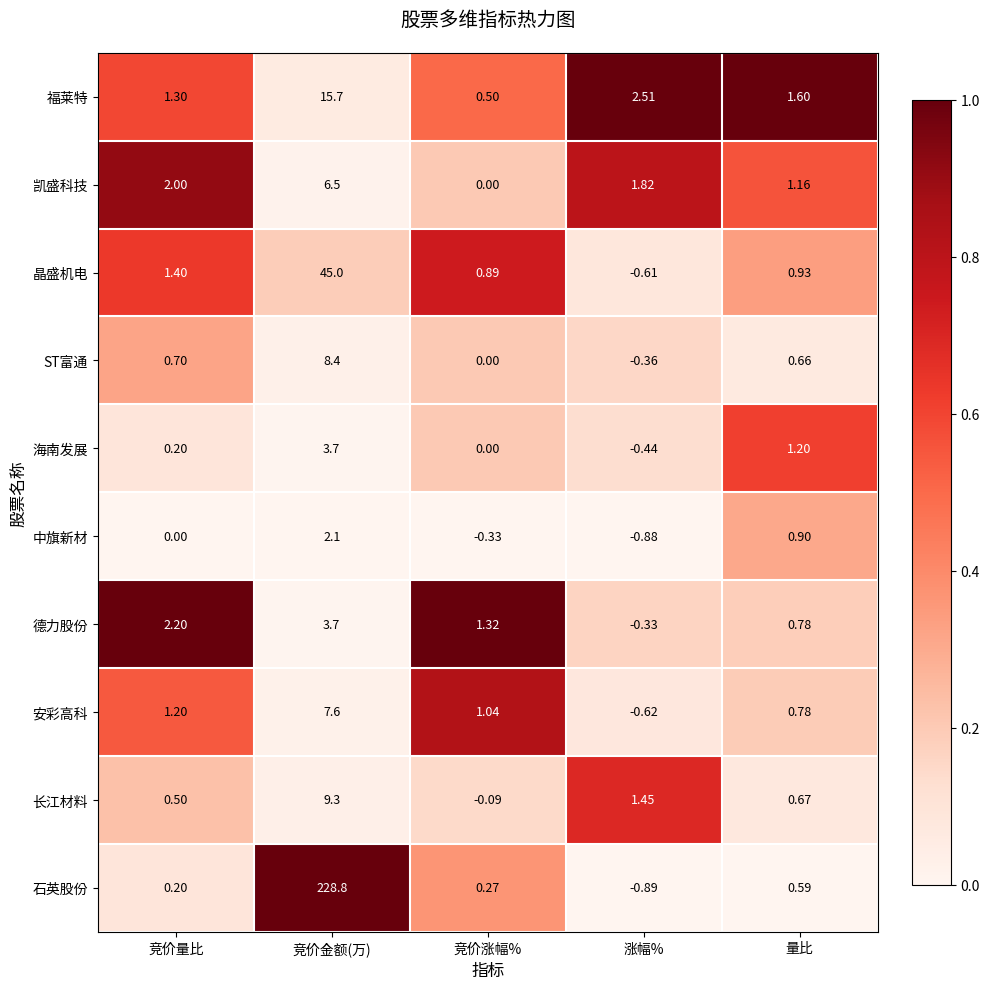

Which series changed the most between 竞价金额(万) and 涨幅%?

石英股份